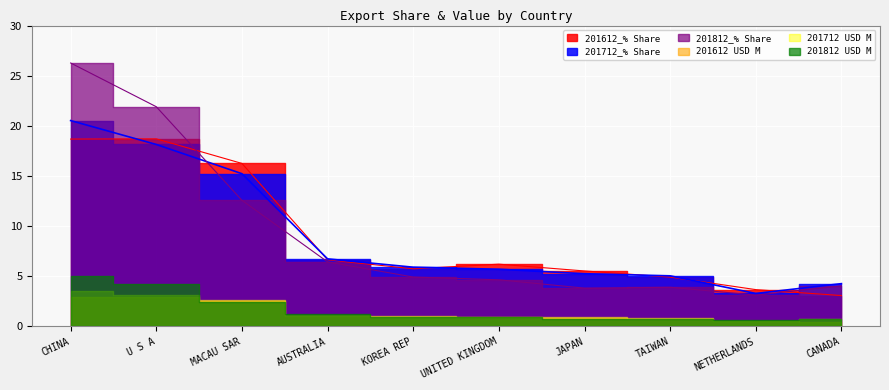

How many lines are shown in the chart?

3